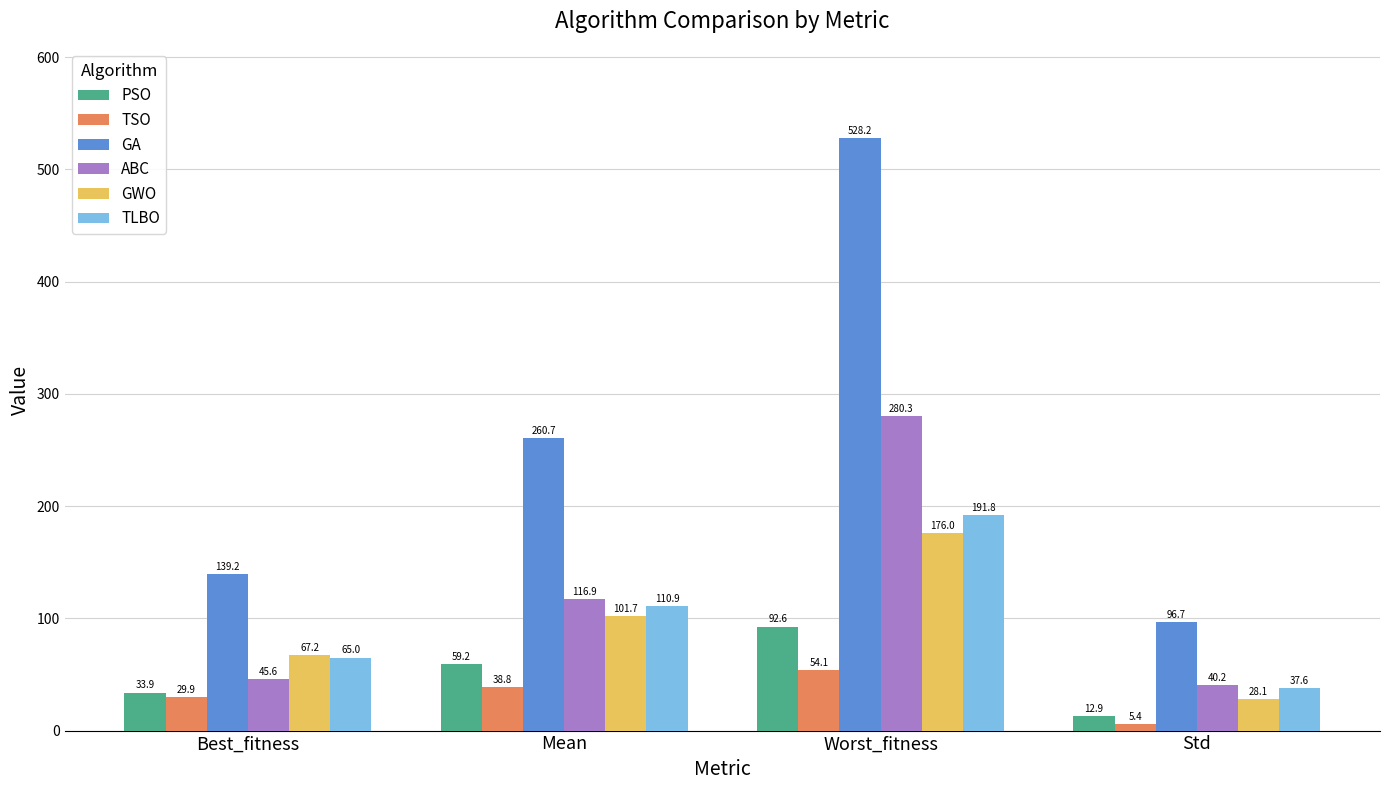

How many data points in ABC are less than 116?

2